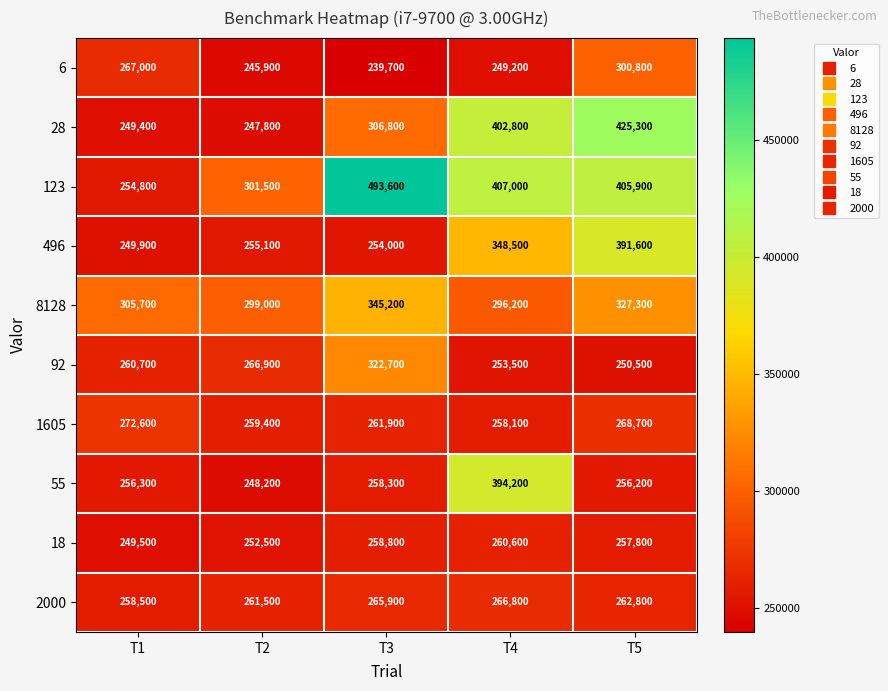

What is the maximum value shown in the chart?

493600